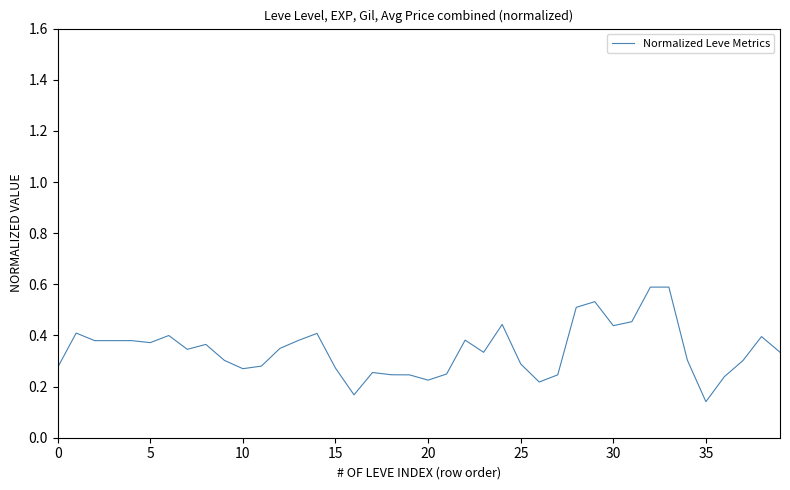

What is the greatest value displayed?

0.6